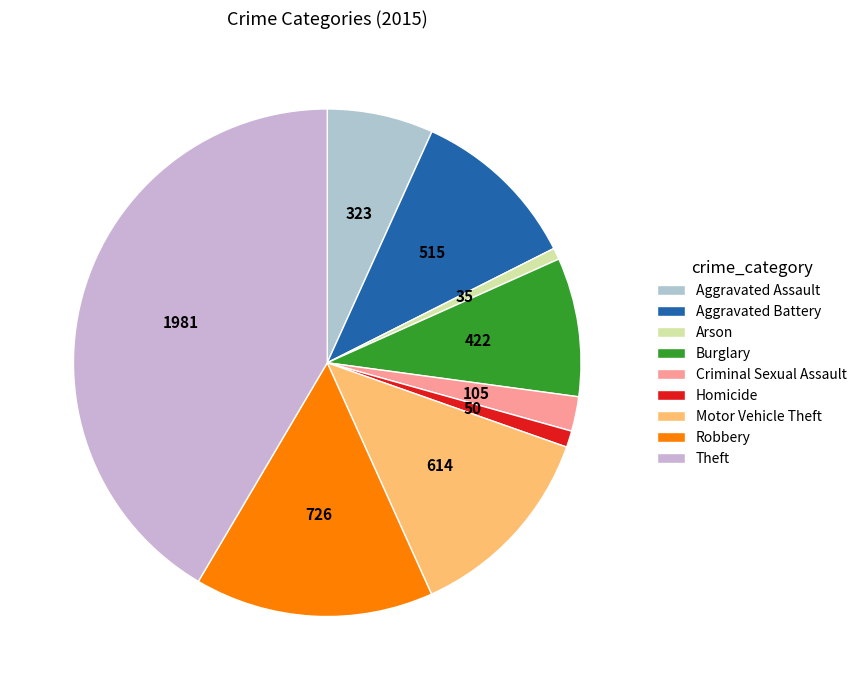

Count the number of slices in the pie.

9